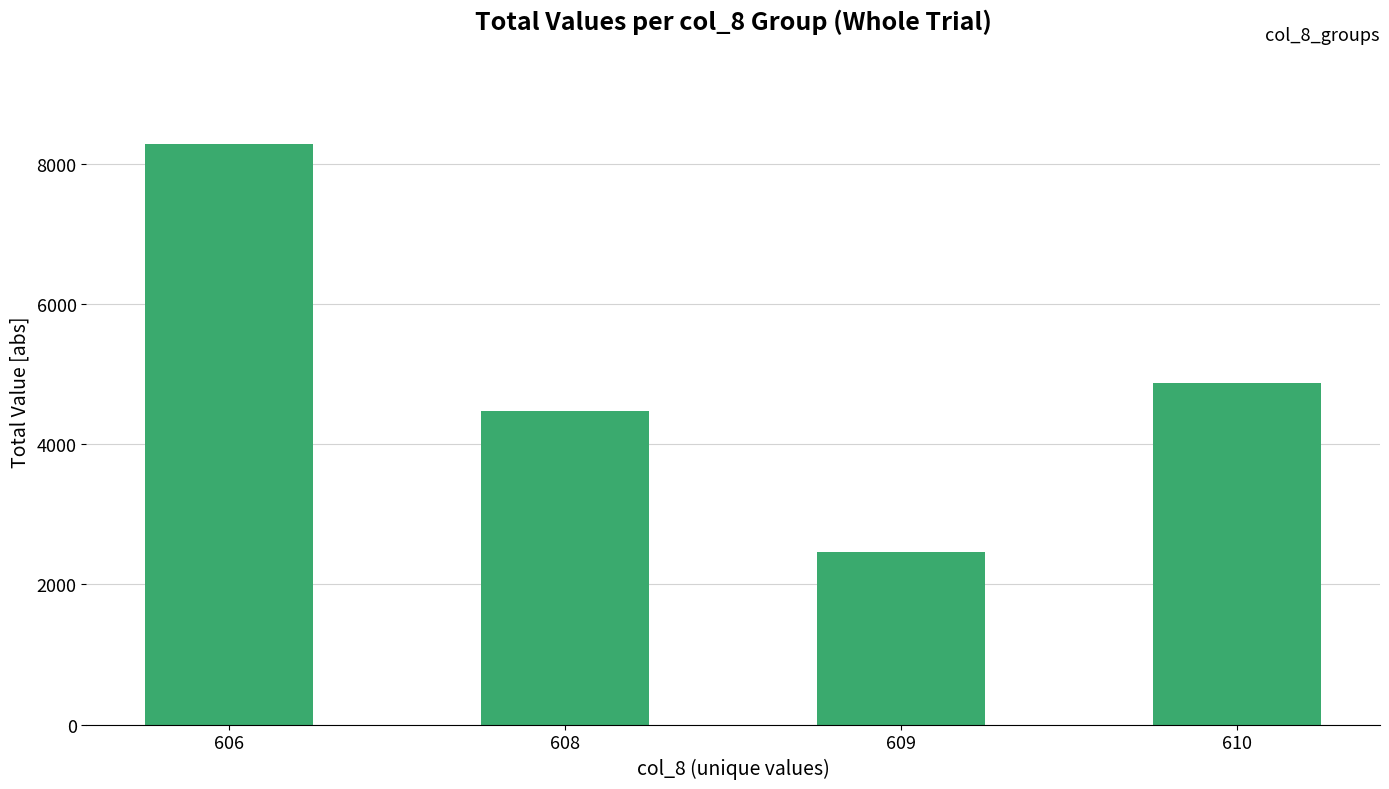

Reading right to left, what are all the values shown in this chart?

4867	2455	4469	8279